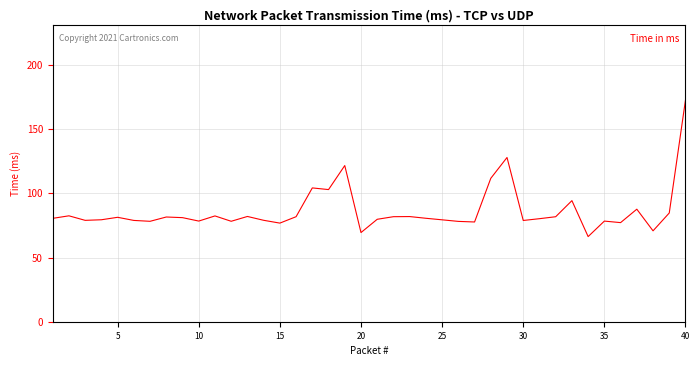

What is the minimum value shown in the chart?

66.3